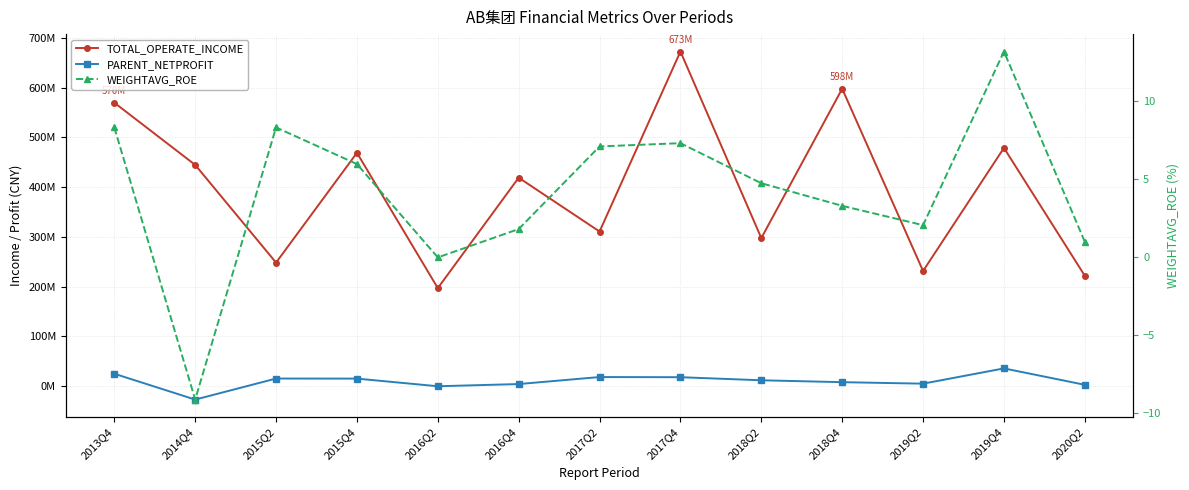

What is the spread (max minus min) of values at 2018Q2?

297695746.0